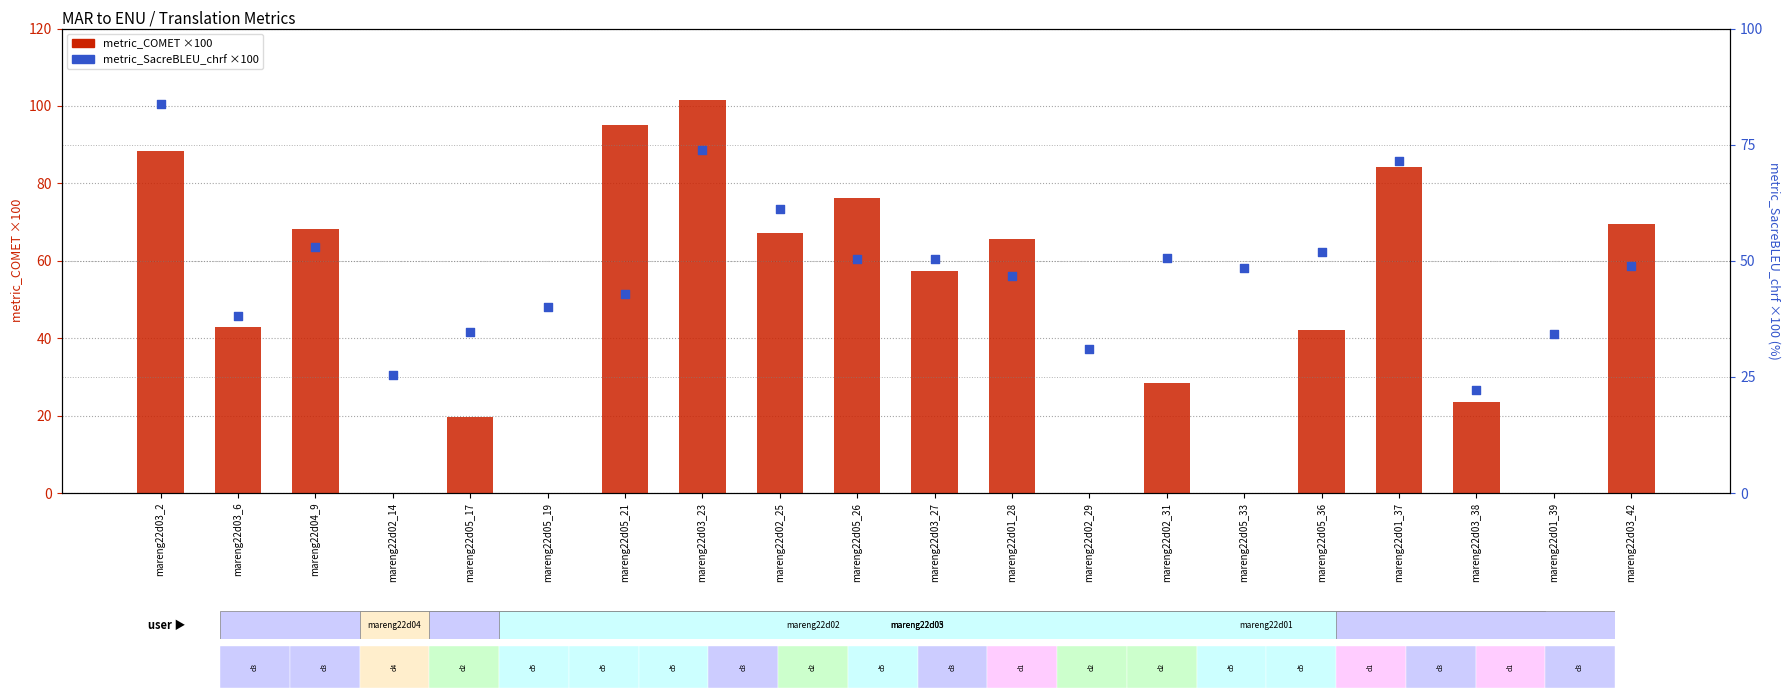

Which series has the largest total across all categories?

metric_SacreBLEU_chrf (scaled)